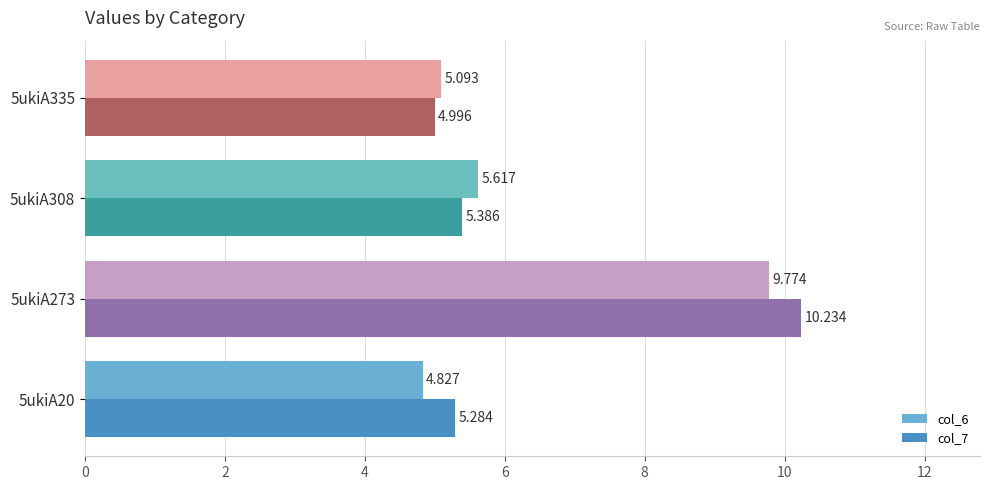

Is the value of col_7 at 5ukiA20 greater than the value of col_6 at 5ukiA20?

Yes